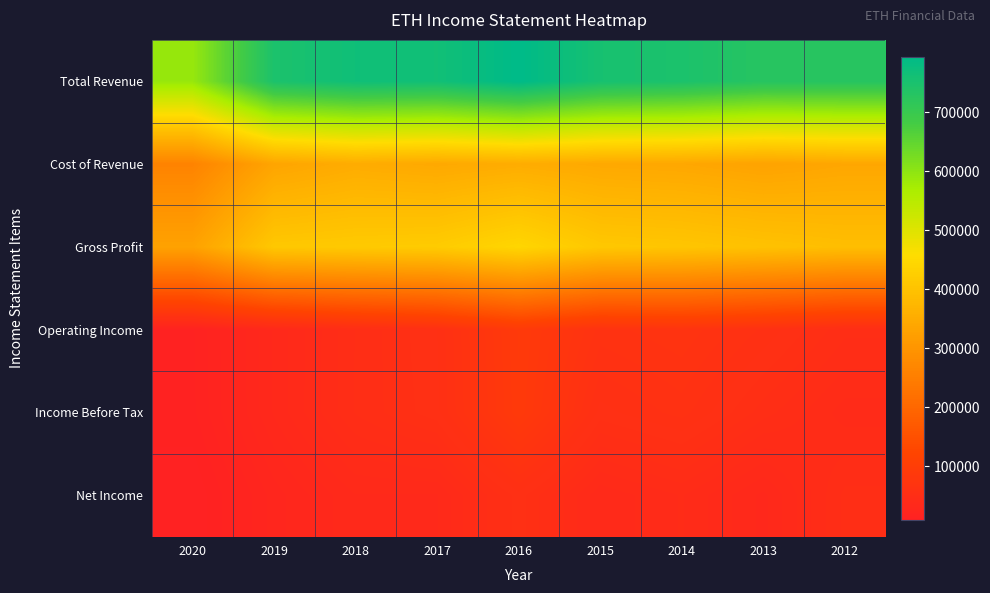

Reading right to left, transcribe all the data shown in this chart.

Total Revenue: 2012=729400	2013=729100	2014=746700	2015=754600	2016=794200	2017=763400	2018=766800	2019=746700	2020=589800
Cost of Revenue: 2012=339100	2013=330700	2014=340200	2015=343400	2016=352000	2017=343700	2018=350800	2019=335200	2020=261300
Gross Profit: 2012=390300	2013=398300	2014=406500	2015=411200	2016=442200	2017=419700	2018=416000	2019=411500	2020=328600
Operating Income: 2012=49700	2013=60400	2014=69600	2015=65900	2016=89200	2017=58000	2018=48900	2019=33900	2020=14600
Income Before Tax: 2012=41200	2013=50200	2014=62400	2015=56700	2016=88000	2017=57000	2018=49100	2019=33900	2020=14200
Net Income: 2012=49700	2013=32500	2014=42900	2015=37100	2016=56600	2017=36200	2018=36400	2019=25700	2020=8900